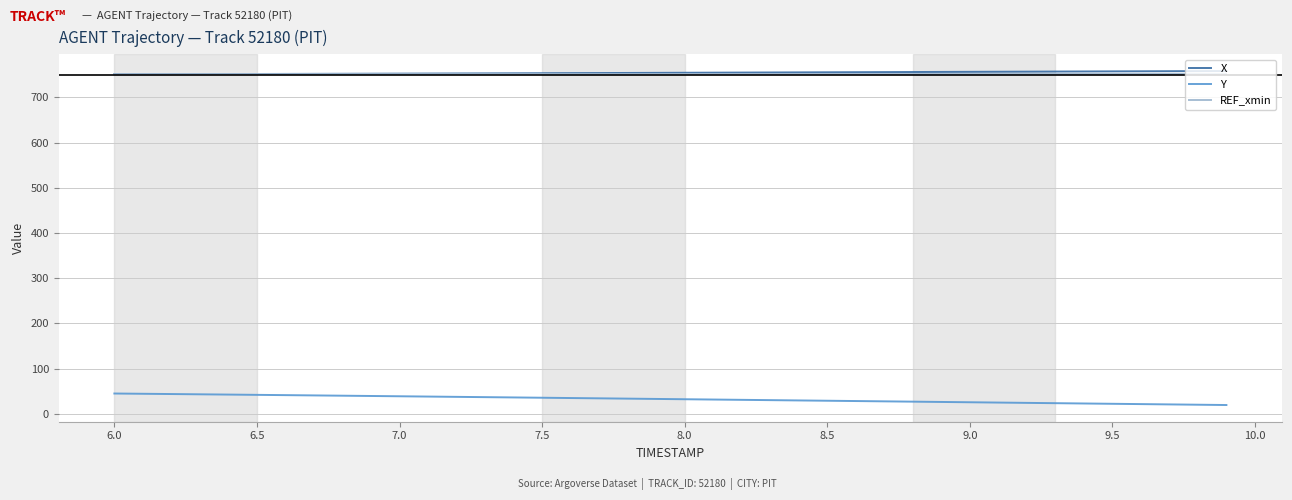

What is the maximum value for Y?

44.9